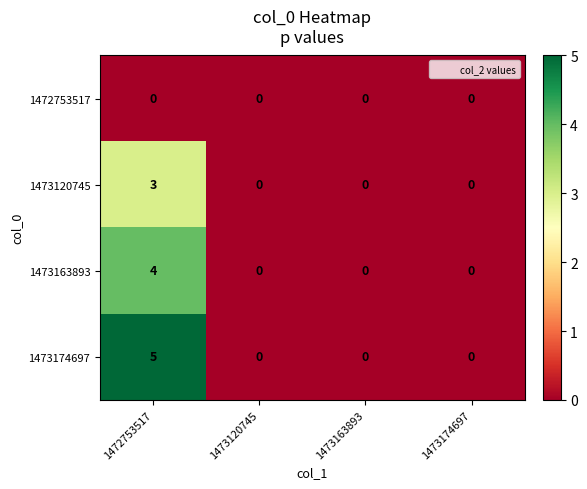

Reading left to right, what are all the values shown in this chart?

1472753517: 1472753517=0	1473120745=0	1473163893=0	1473174697=0
1473120745: 1472753517=3	1473120745=0	1473163893=0	1473174697=0
1473163893: 1472753517=4	1473120745=0	1473163893=0	1473174697=0
1473174697: 1472753517=5	1473120745=0	1473163893=0	1473174697=0